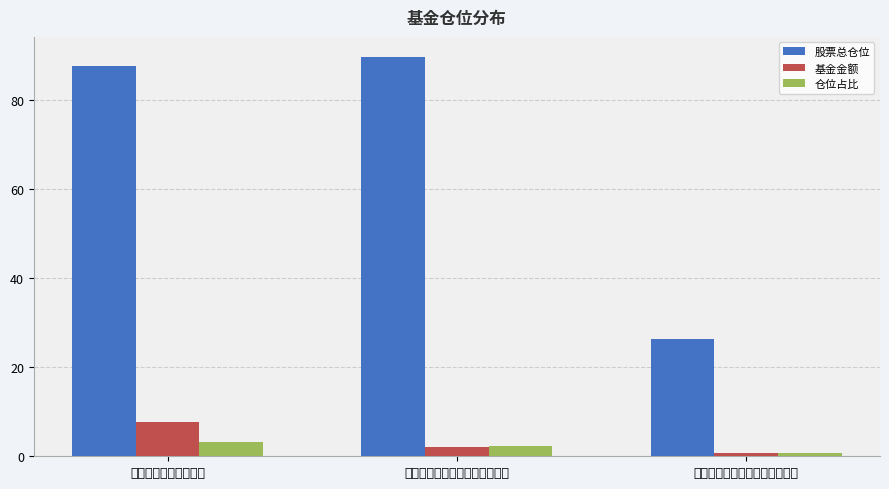

What are all the series names shown in the legend?

股票总仓位, 基金金额, 仓位占比